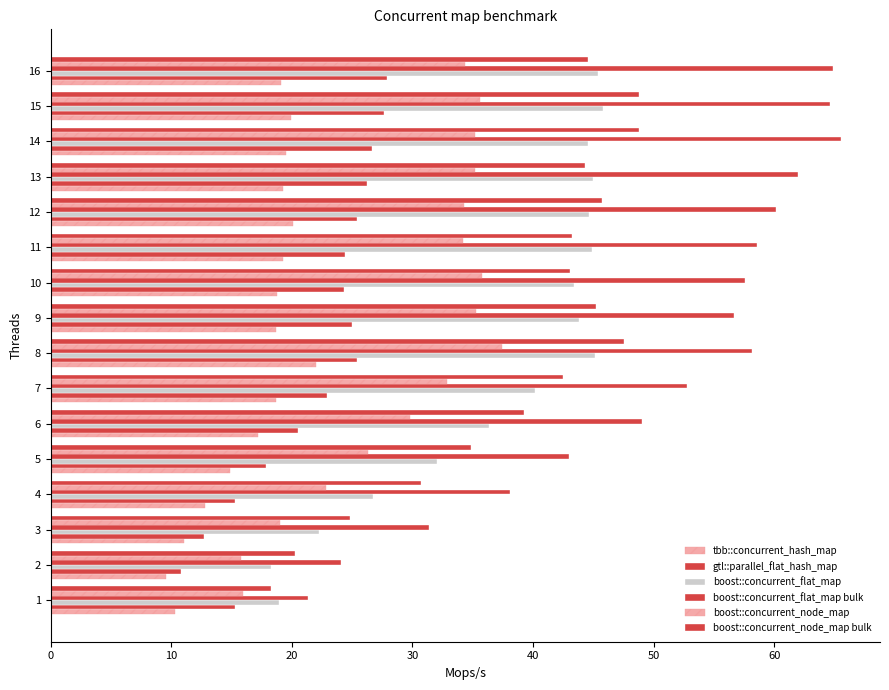

What is the maximum value for boost::concurrent_flat_map?

45.8